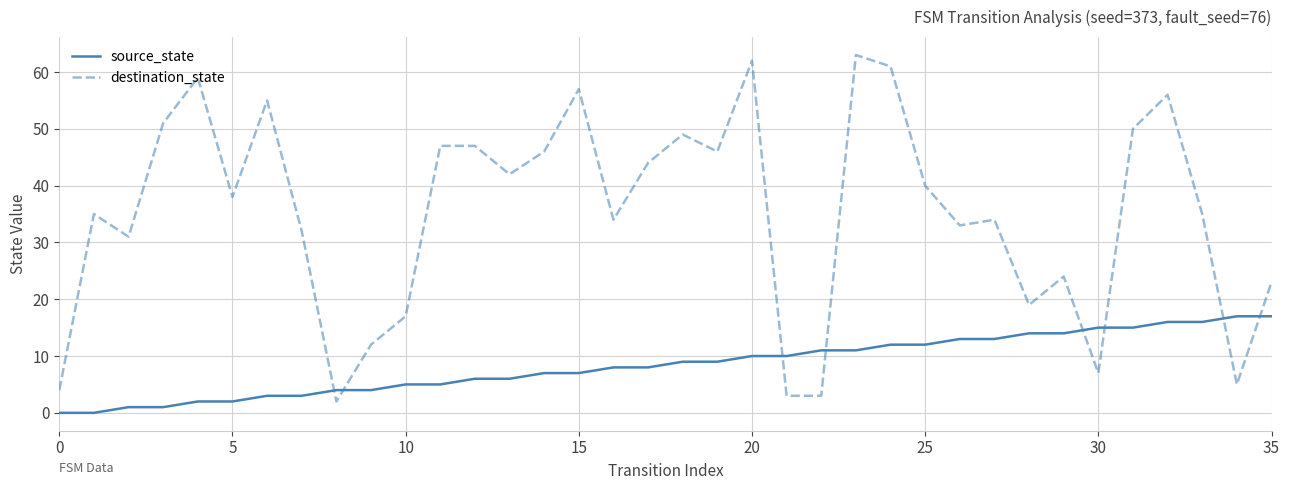

Rank the series by their maximum value, from highest to lowest.

destination_state, source_state